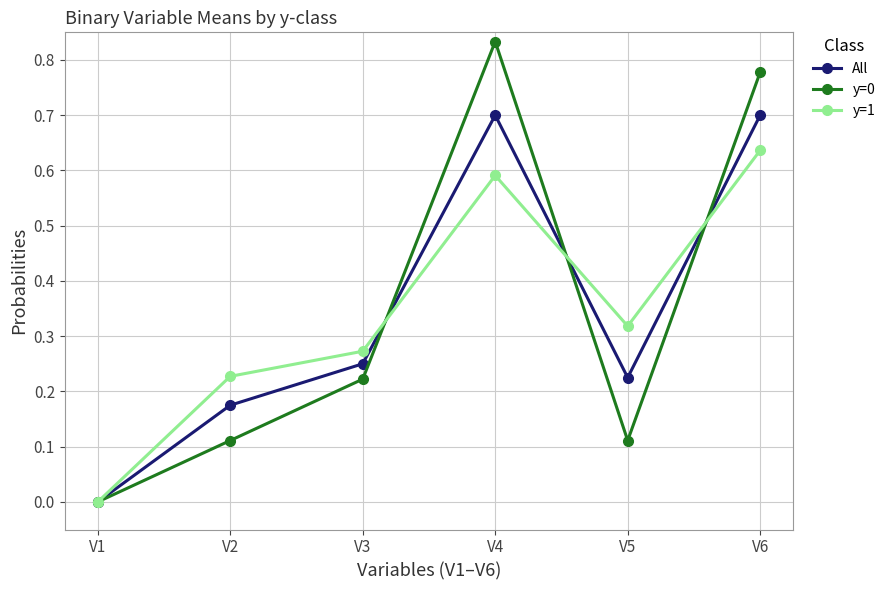

What is the total value across all series at V5?

0.7